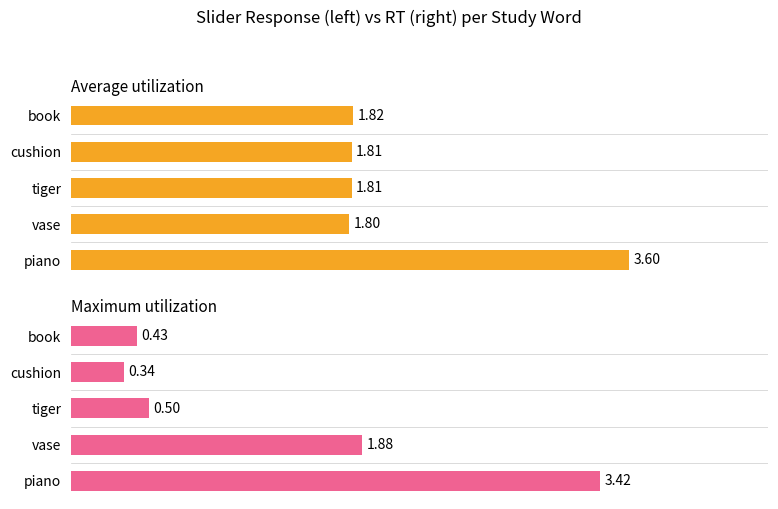

What is the difference between the Maximum utilization values at tiger and book?

0.1